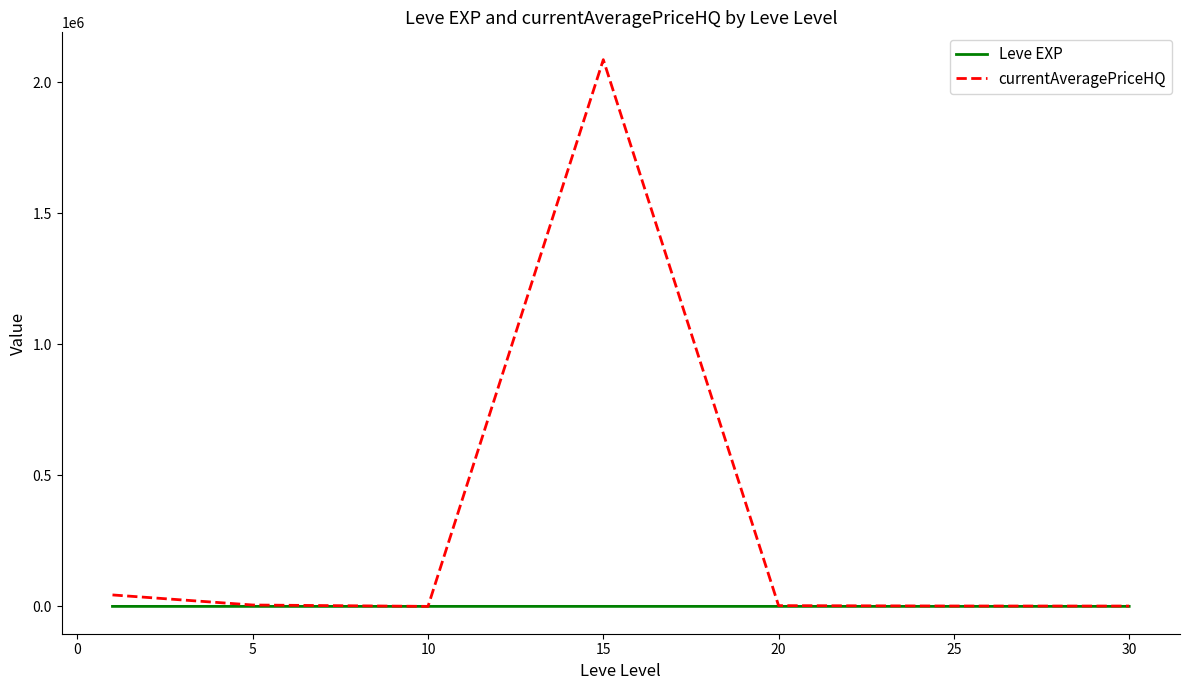

Which series has the largest total across all categories?

currentAveragePriceHQ